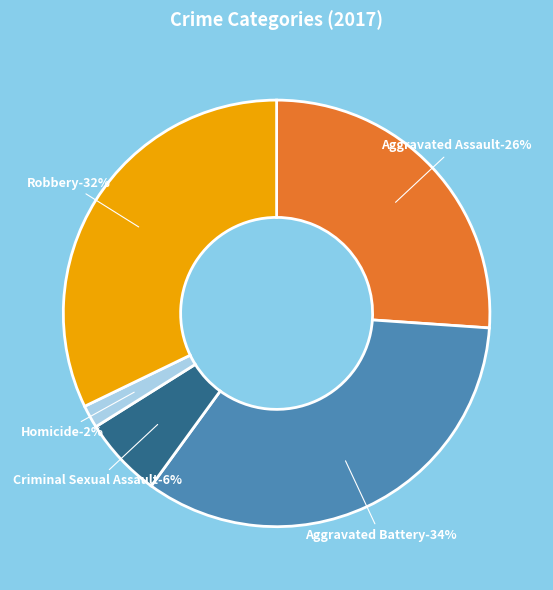

Count the number of slices in the pie.

5